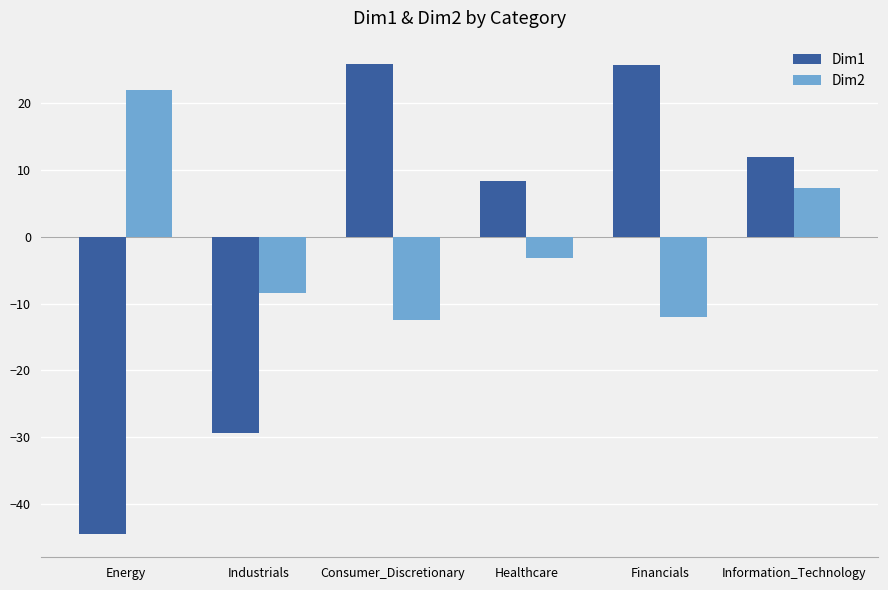

How many negative values does the Dim2 series have?

4